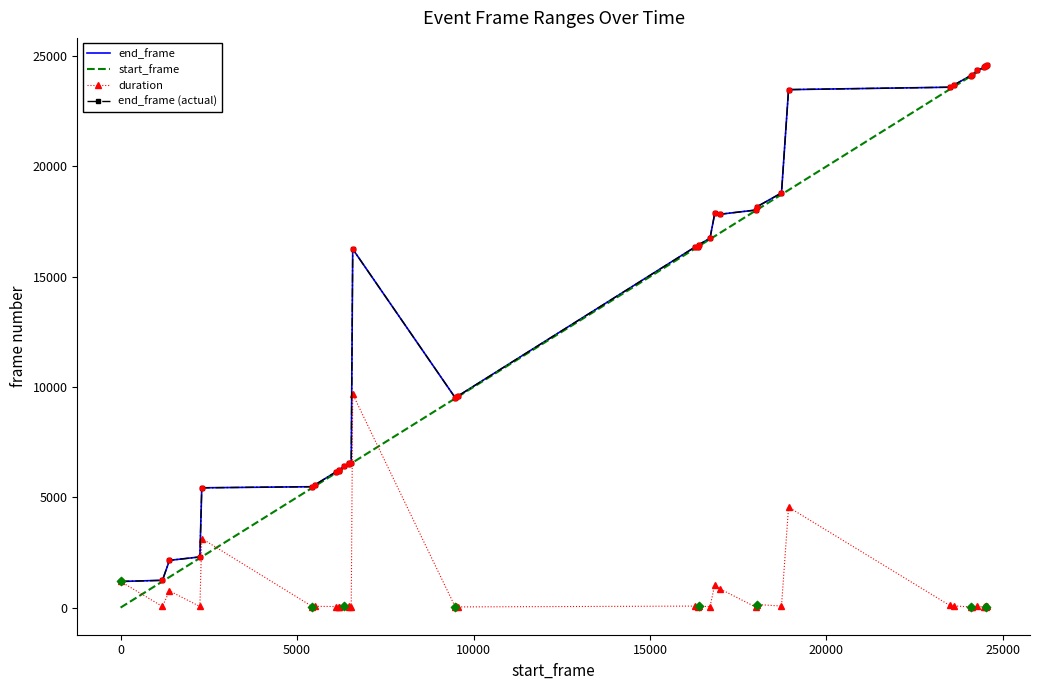

What are all the series names shown in the legend?

end_frame, start_frame, duration, end_frame (actual)